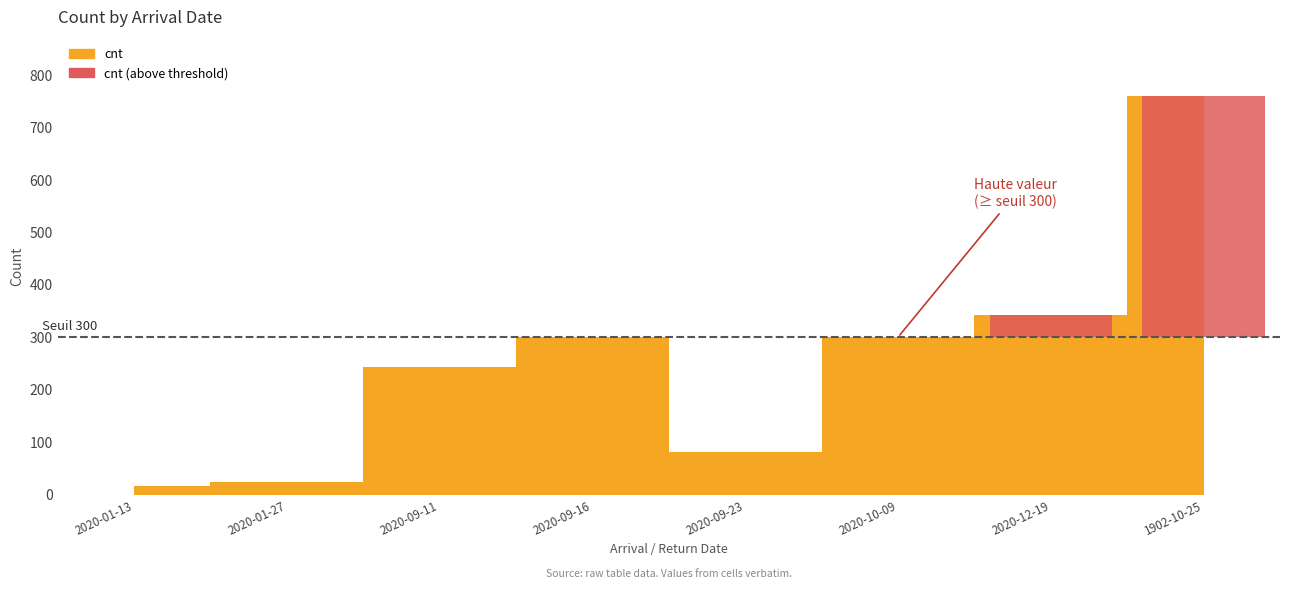

Is it true that yr equals 1089 at 2020-09-23?

False